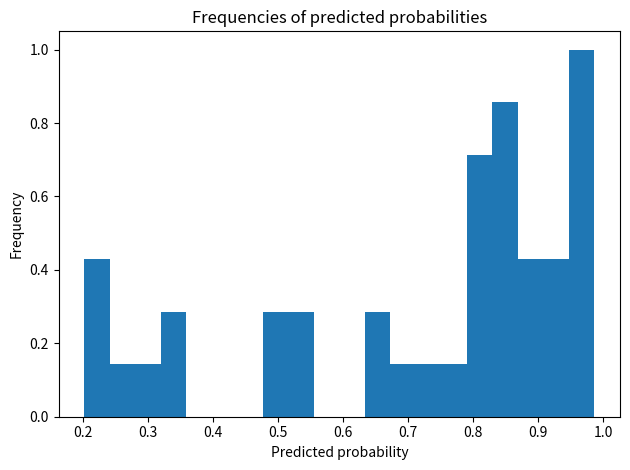

Read against the x-axis, roughly where is the centre of the tallest bar?

0.97